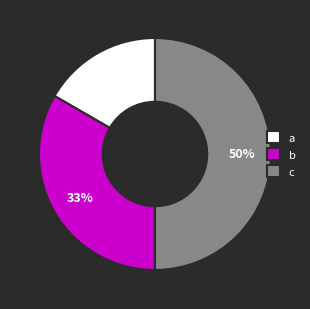

To the nearest percent, what portion does a represent?

17%